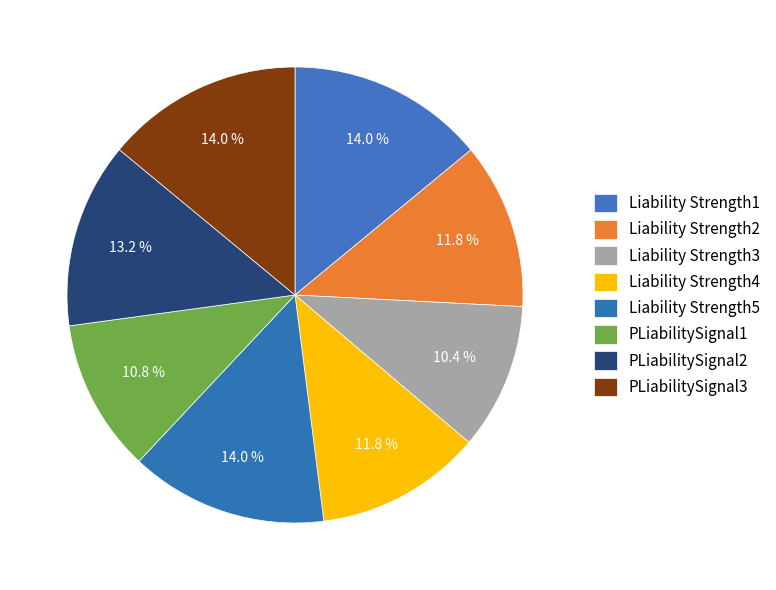

Which has a higher value, PLiabilitySignal2 or Liability Strength5?

Liability Strength5